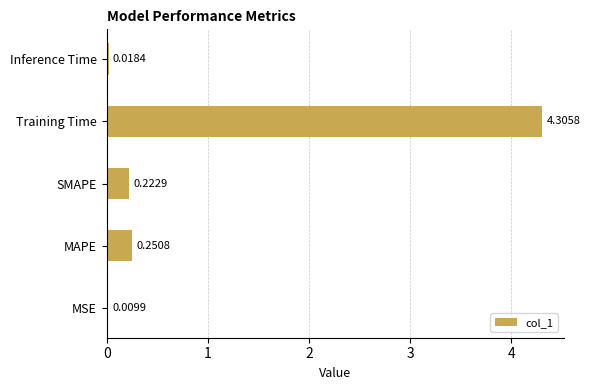

What is the sum of the values at SMAPE and Training Time?

4.5